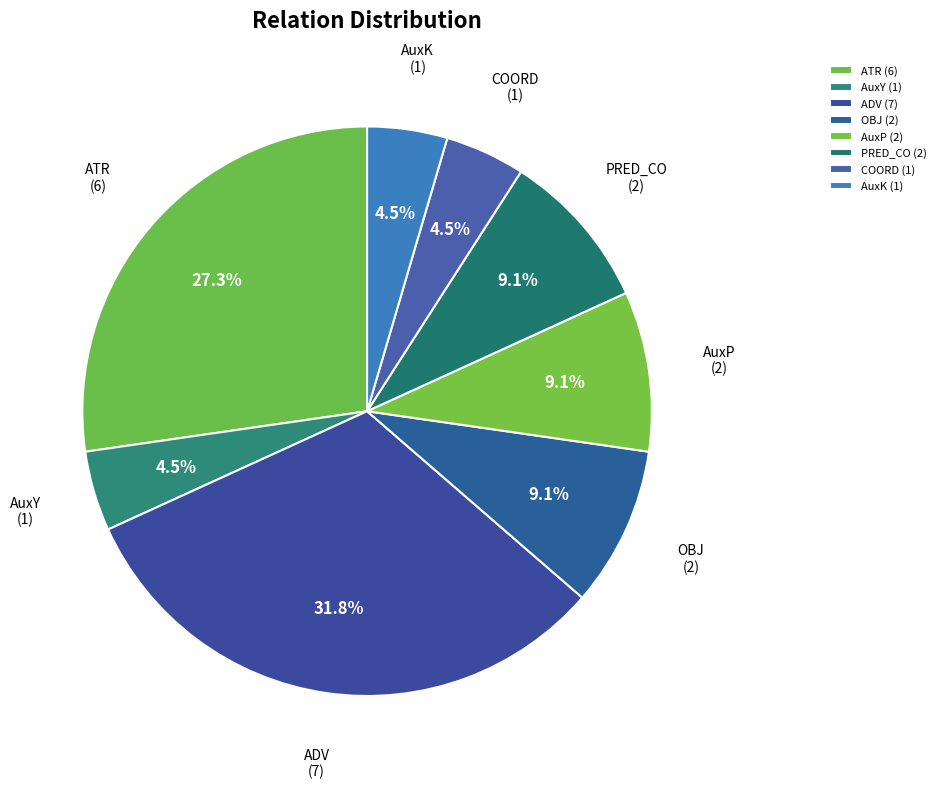

To the nearest percent, what is the difference between the ADV and AuxY slice percentages?

27%